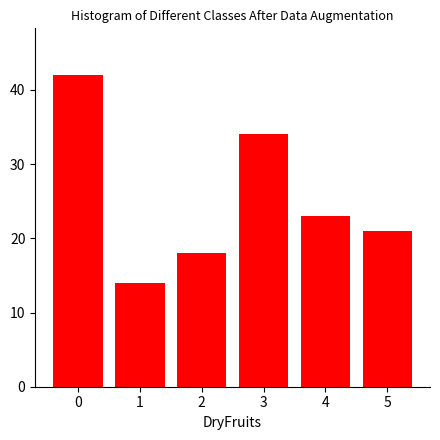

Reading left to right, list all the values displayed in this chart.

0=42	1=14	2=18	3=34	4=23	5=21